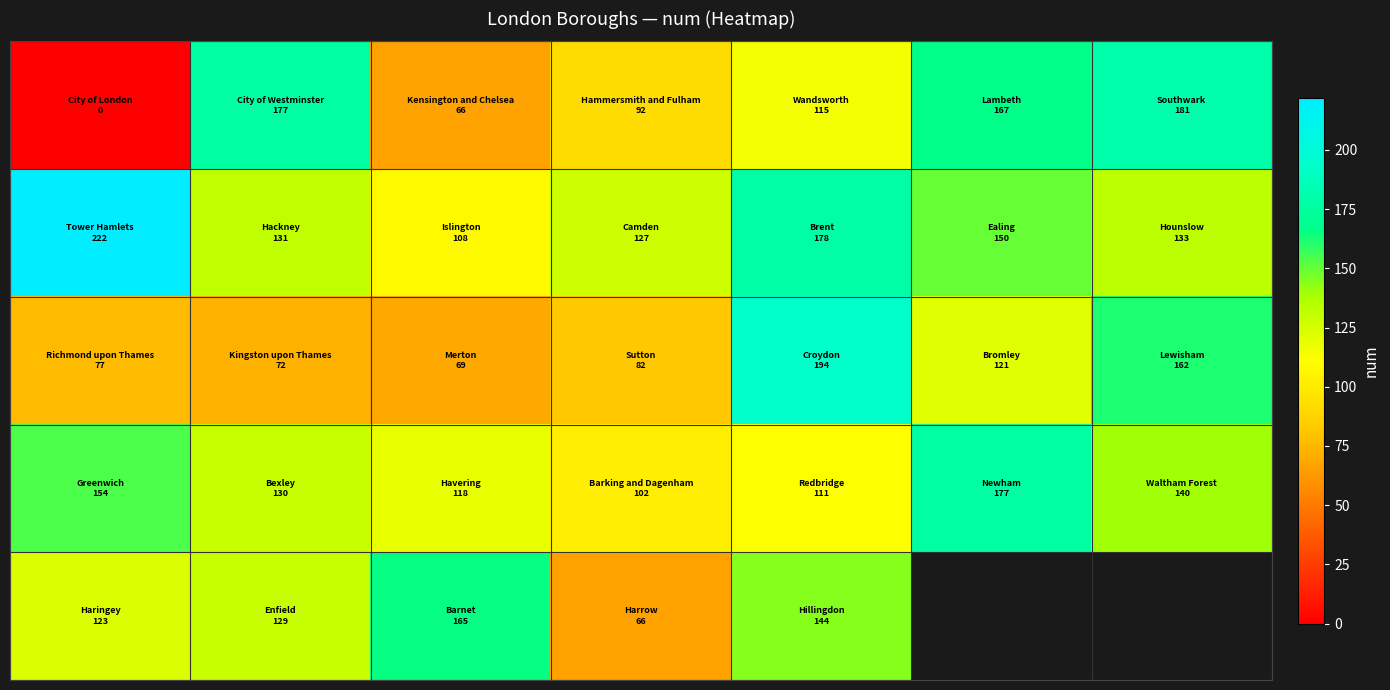

Which has a higher value, 3 or 4?

4